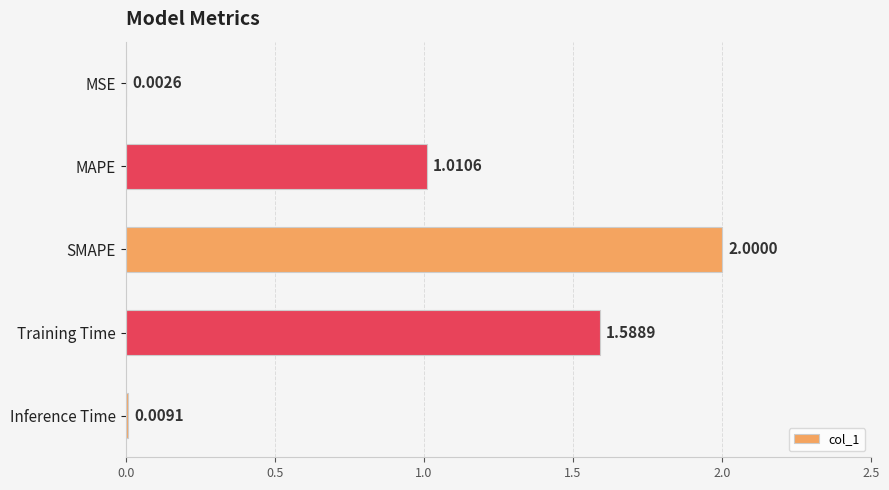

Where is the data nearest to the value 1?

MAPE